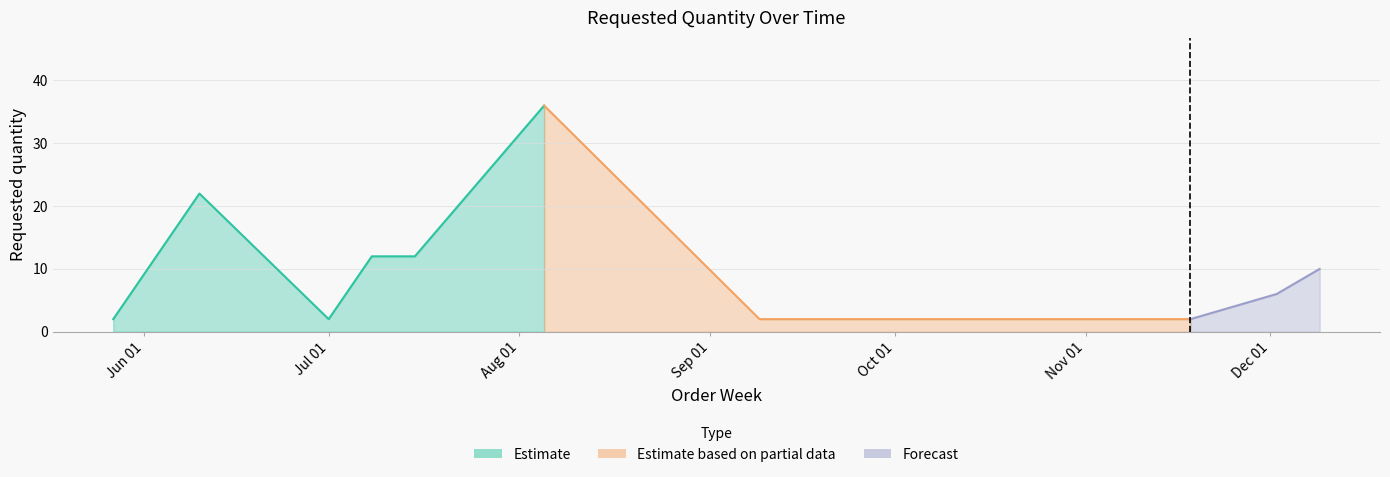

What is the average value?

11